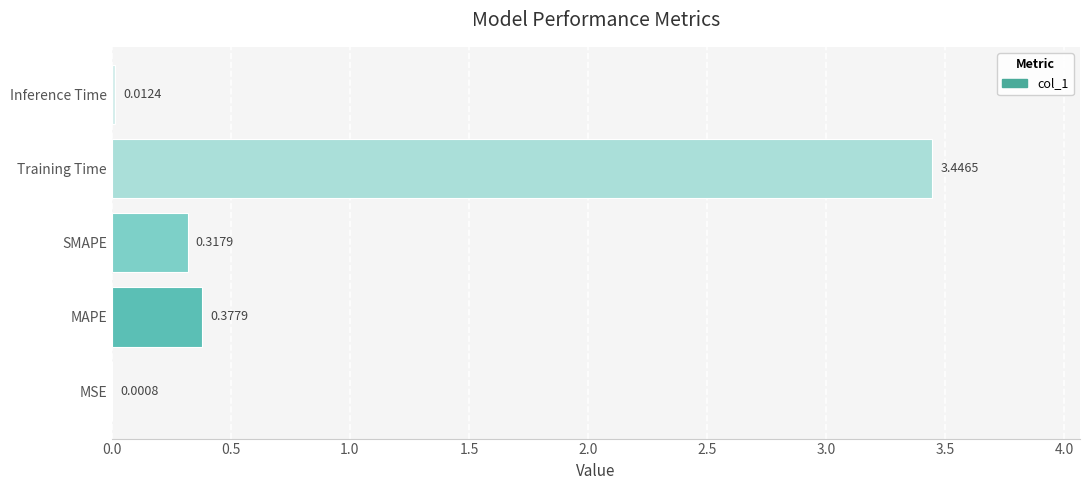

What is the sum of all values?

4.2